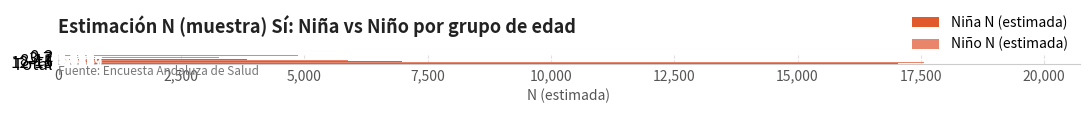

List the series in order of their overall mean, lowest first.

Niña N (estimada), Niño N (estimada)